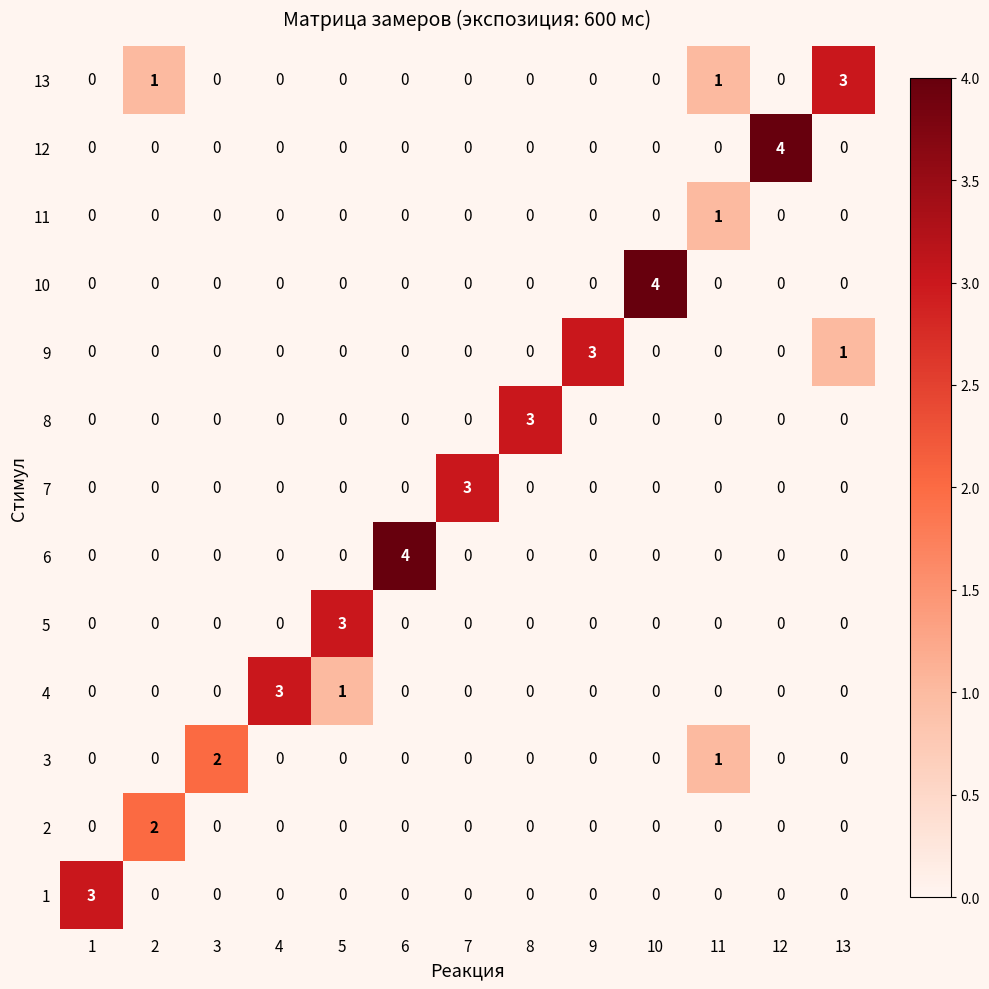

The value of 8 at 11 is 0. True or false?

True